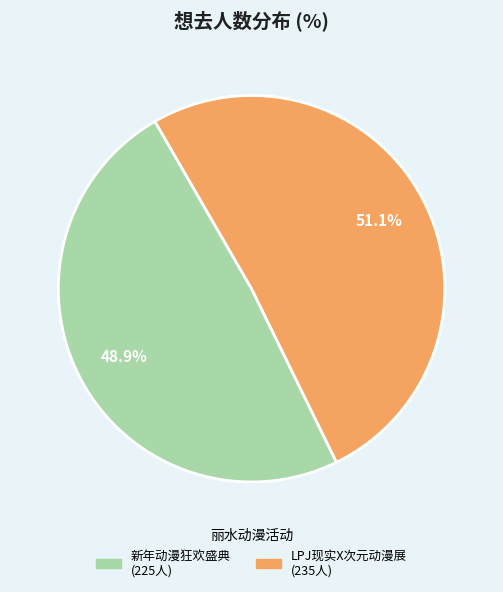

How many slices are in this pie chart?

2